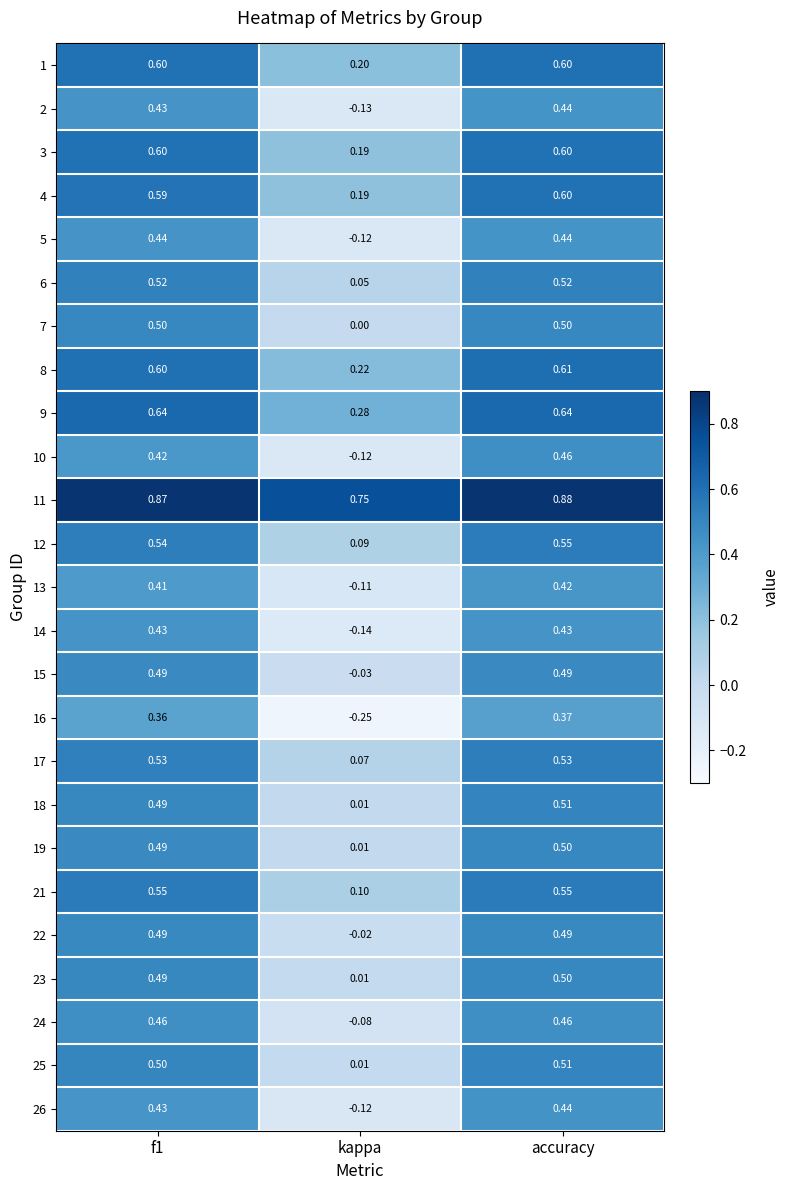

At which label does 4 reach its minimum?

kappa